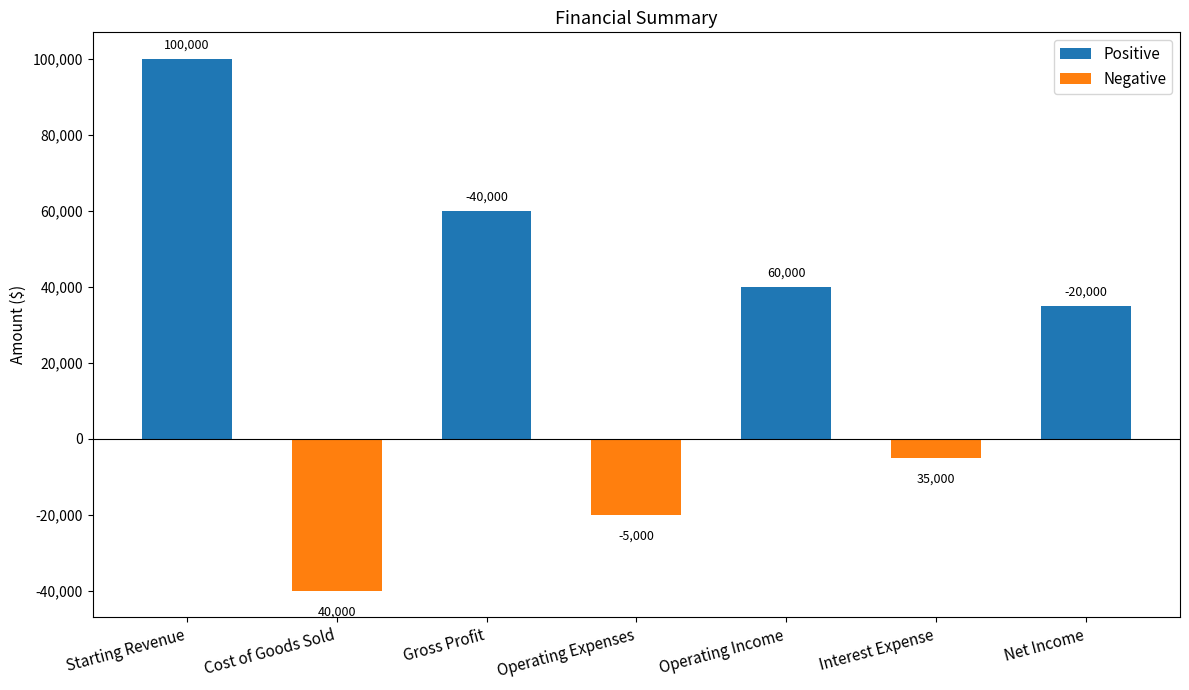

What is the difference between the second highest and second lowest values?

80000